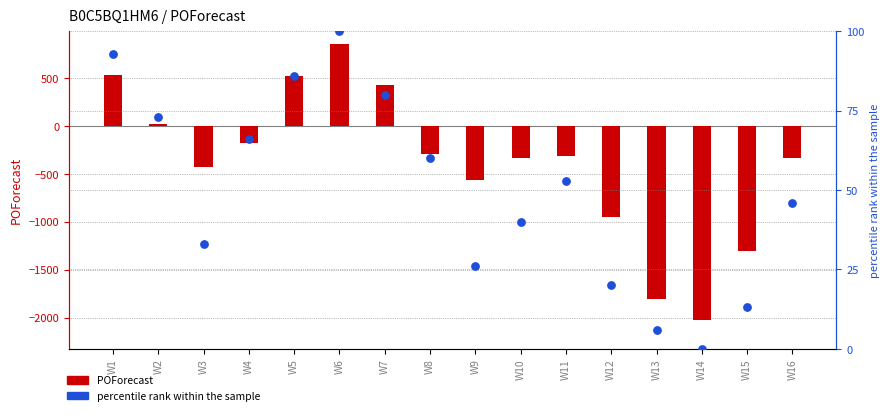

Which series contains the lowest Y value?

POForecast